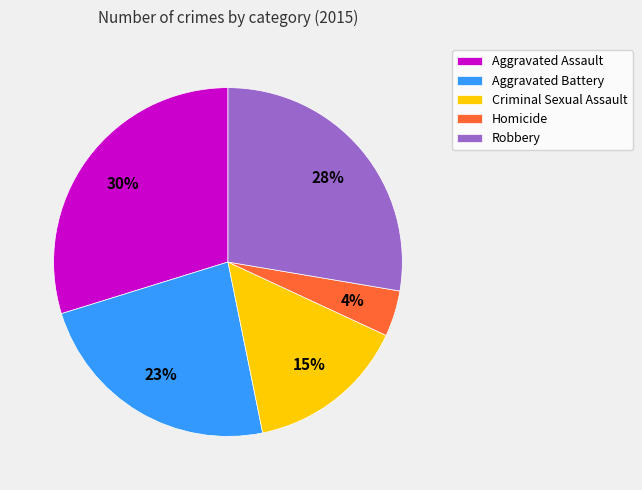

Combined, do Aggravated Assault and Criminal Sexual Assault account for over 50%?

No